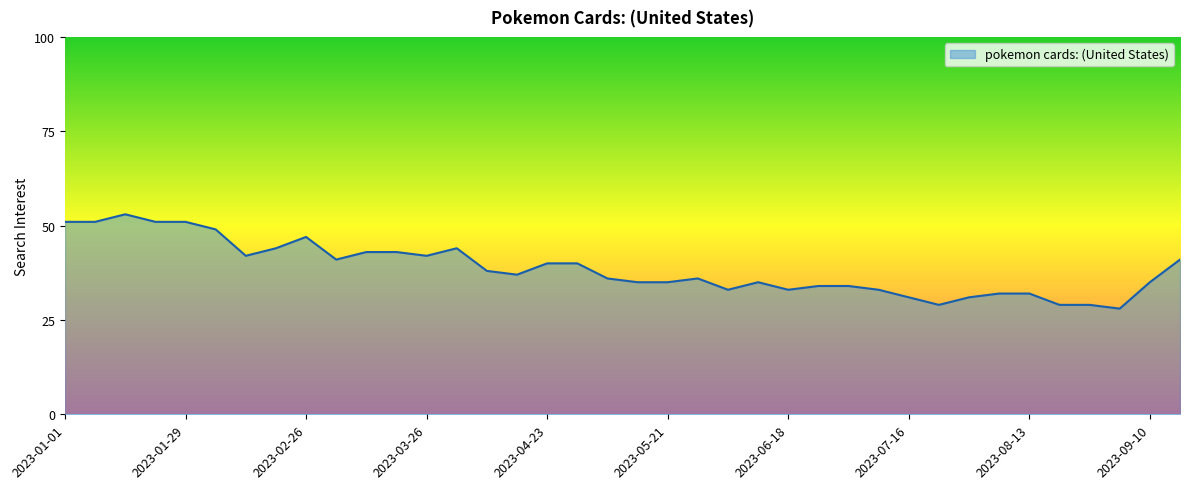

What is the maximum value shown in the chart?

53